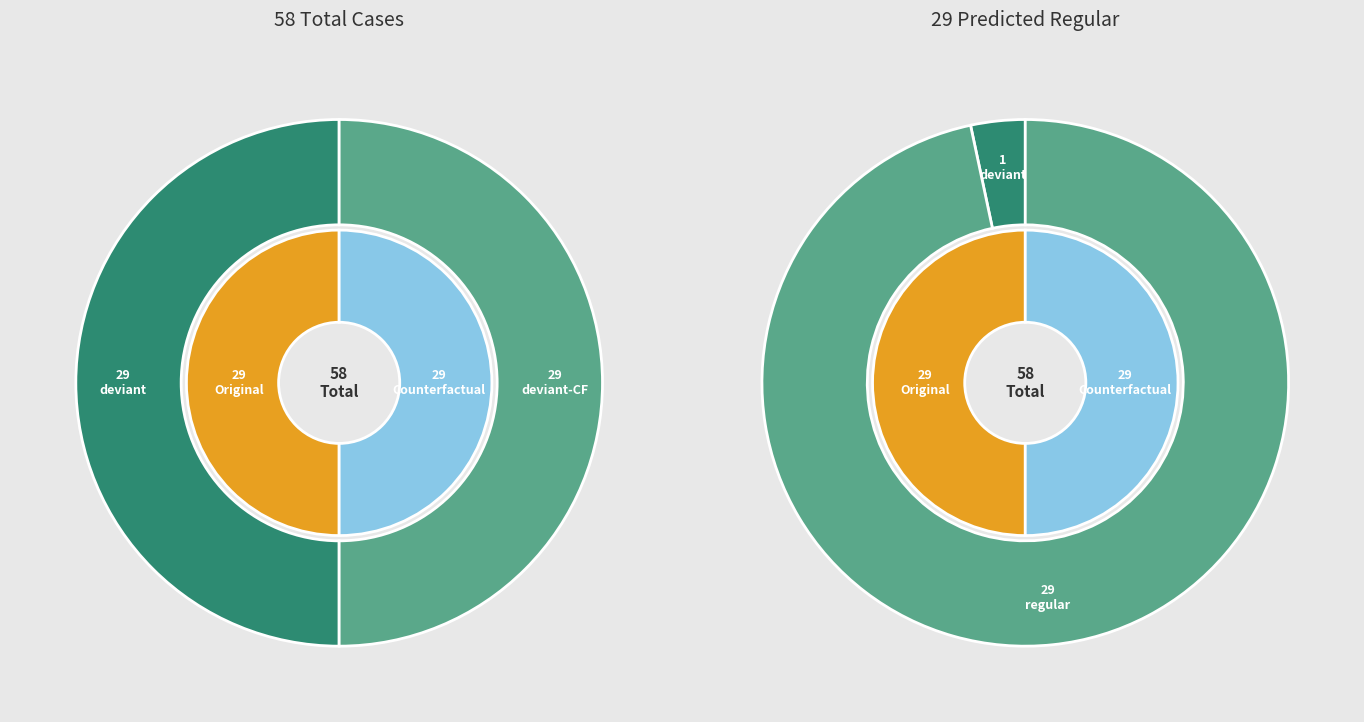

What percentage is NOT represented by 13?

100.0%